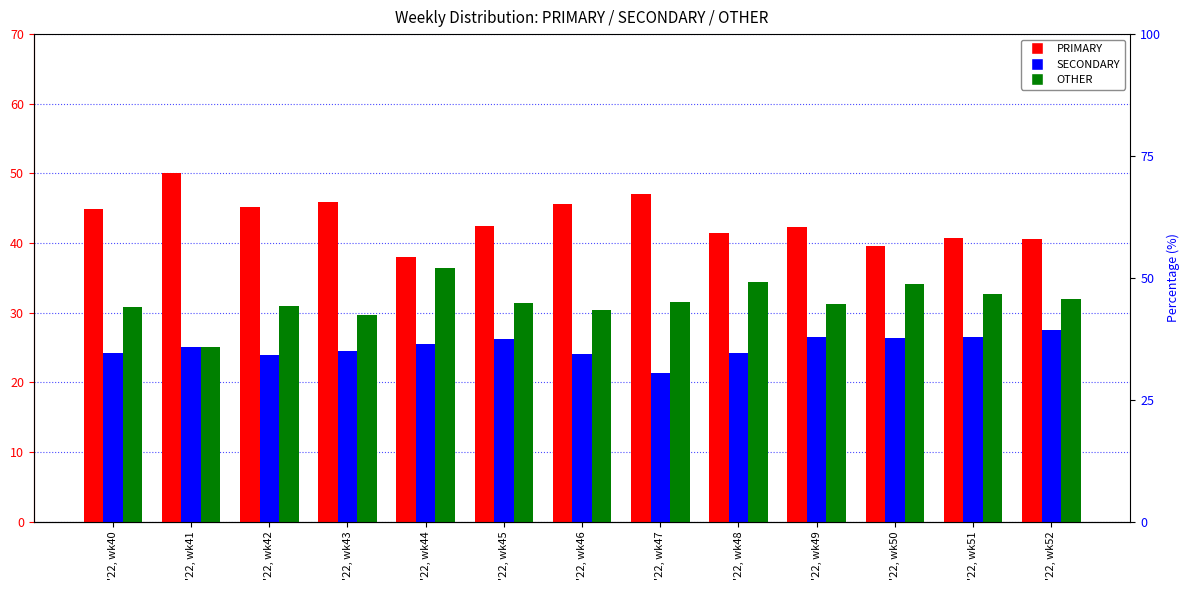

What is the smallest value displayed?

21.4